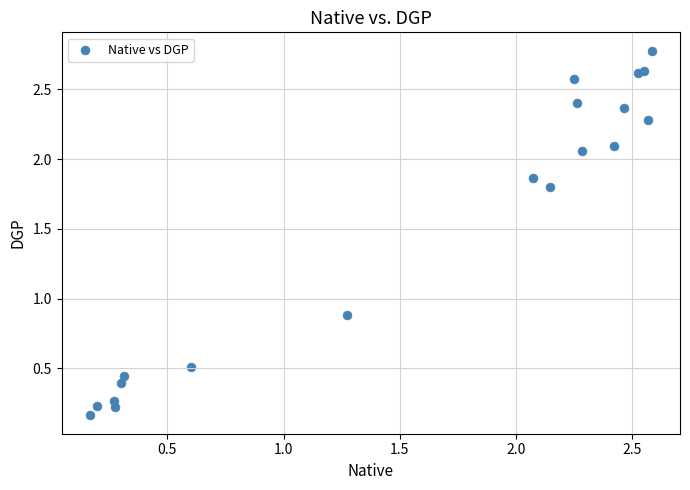

What Y value in the scatter plot is closest to 1?

0.9